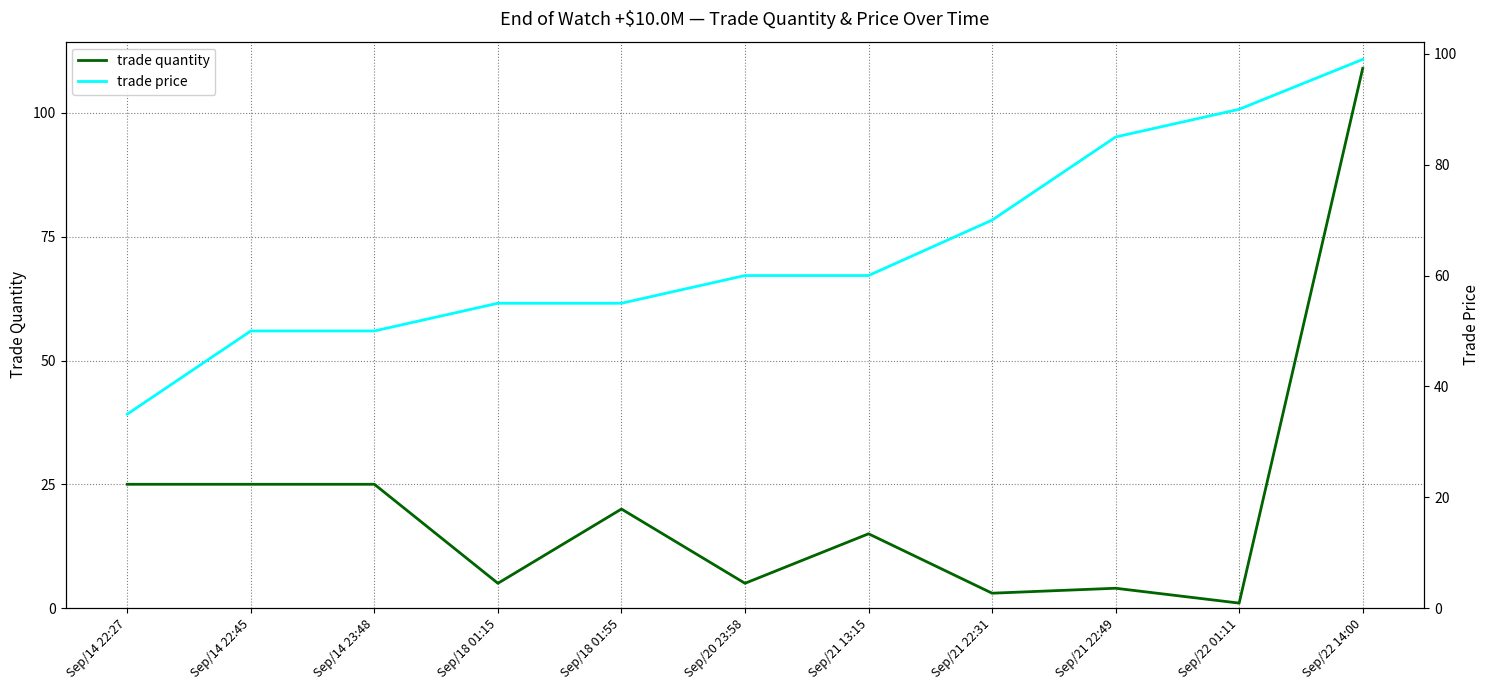

Reading right to left, what are all the values shown in this chart?

trade quantity: Sep/22 14:00=109	Sep/22 01:11=1	Sep/21 22:49=4	Sep/21 22:31=3	Sep/21 13:15=15	Sep/20 23:58=5	Sep/18 01:55=20	Sep/18 01:15=5	Sep/14 23:48=25	Sep/14 22:45=25	Sep/14 22:27=25
trade price: Sep/22 14:00=99	Sep/22 01:11=90	Sep/21 22:49=85	Sep/21 22:31=70	Sep/21 13:15=60	Sep/20 23:58=60	Sep/18 01:55=55	Sep/18 01:15=55	Sep/14 23:48=50	Sep/14 22:45=50	Sep/14 22:27=35